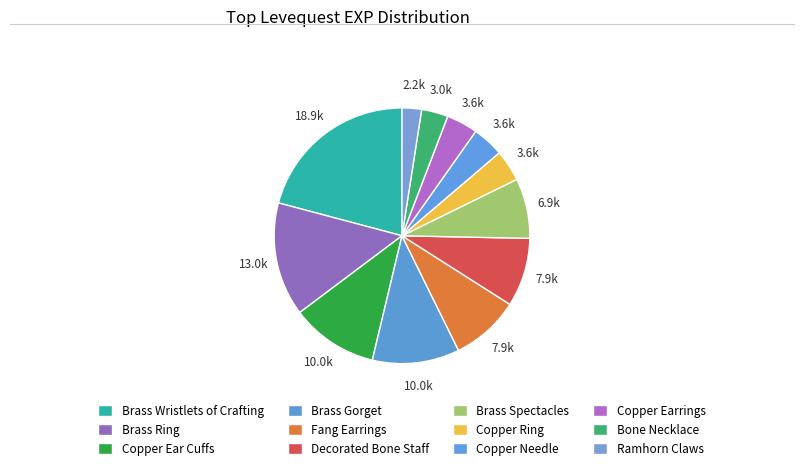

How many segments does this pie chart have?

12